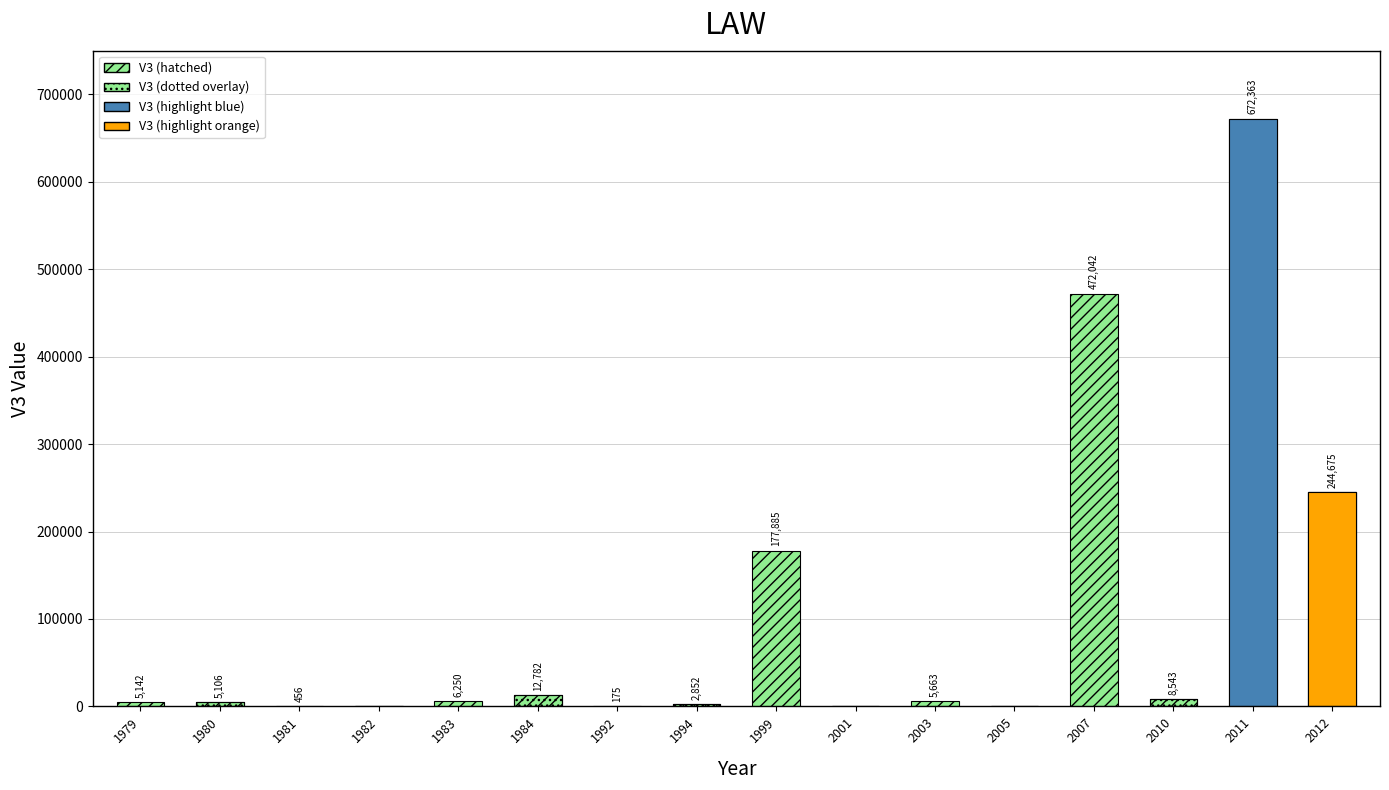

Is it true that the value at 1979 is 1723.3?

False